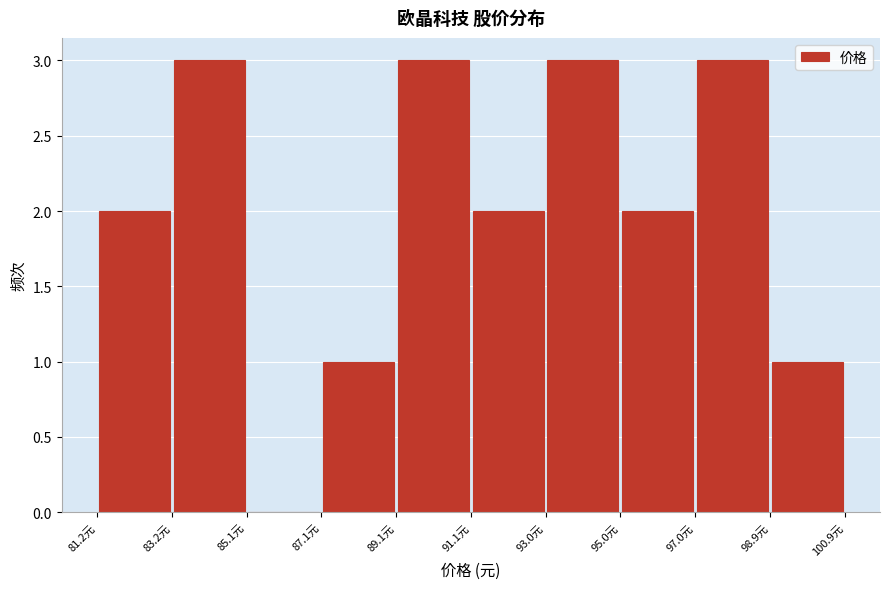

What is the height of the bar covering 83.2 to 85.2 on the x-axis? Neither the bar edges nor the heights are printed on the chart, so give them approximately, as read against the axes.

3